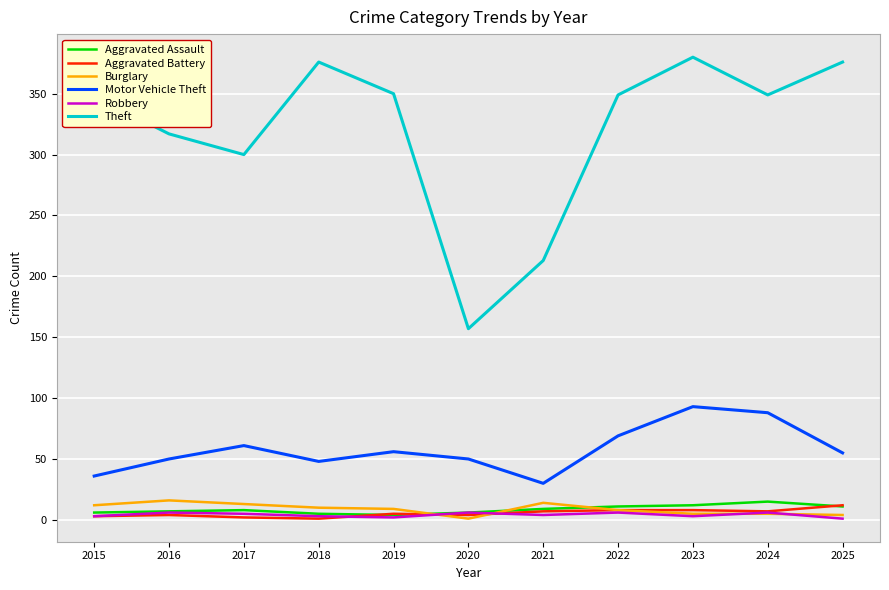

The Aggravated Battery series shows 8 at 2022. True or false?

True